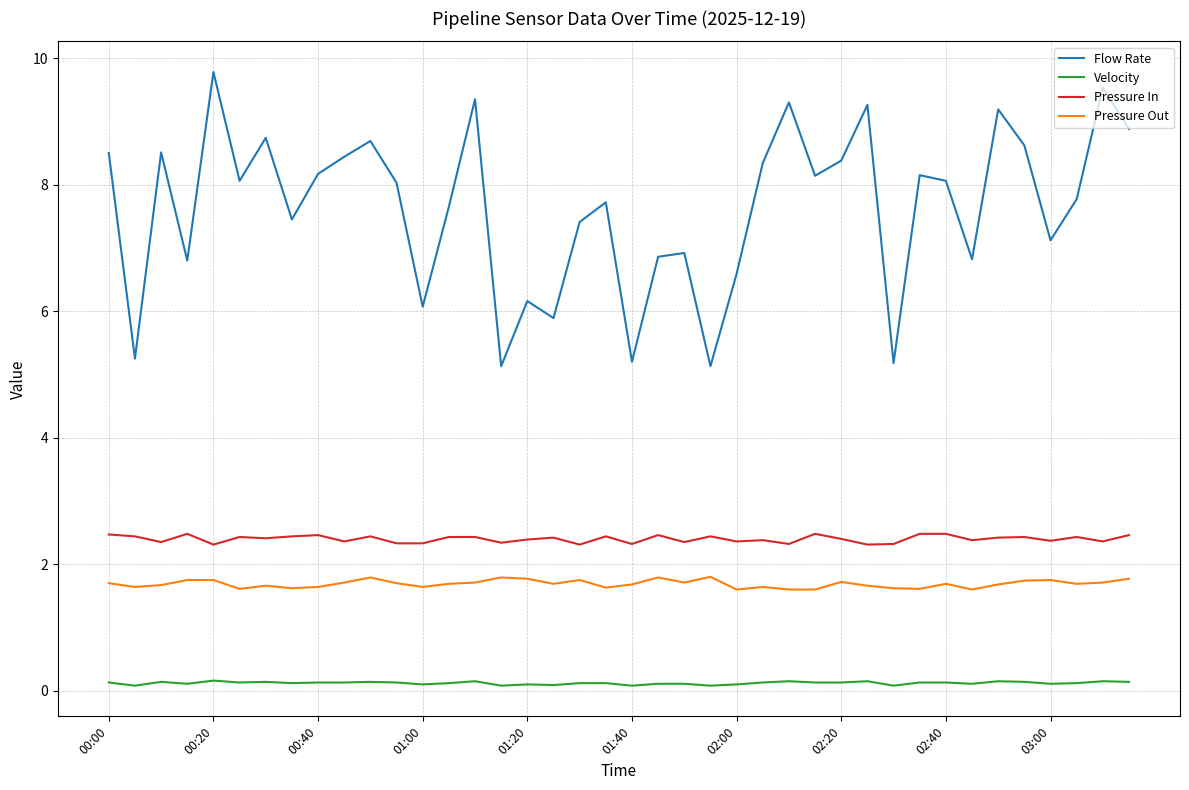

Which series has the widest spread of values?

Flow Rate